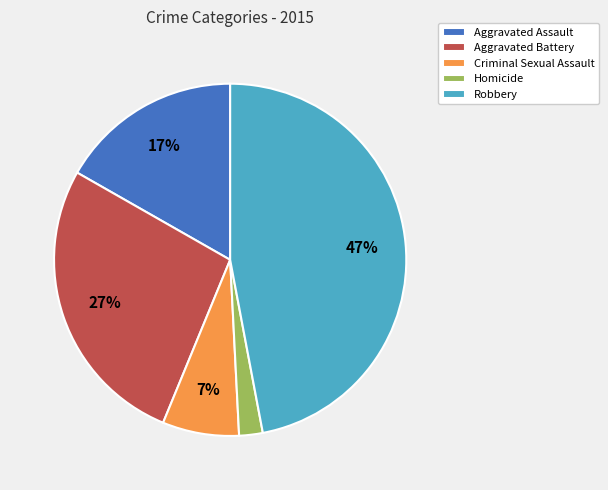

Do Robbery and Criminal Sexual Assault together represent more than half of the pie?

Yes